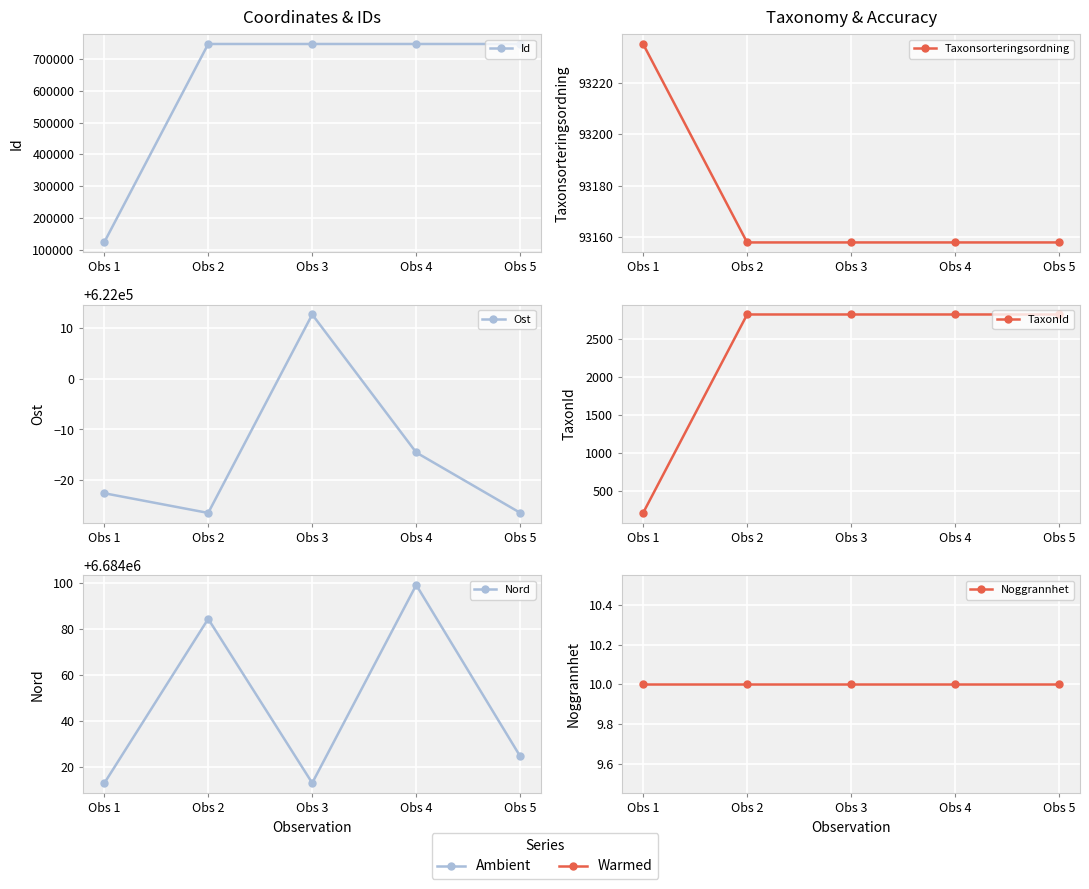

True or false: Noggrannhet and Nord intersect in this chart.

False